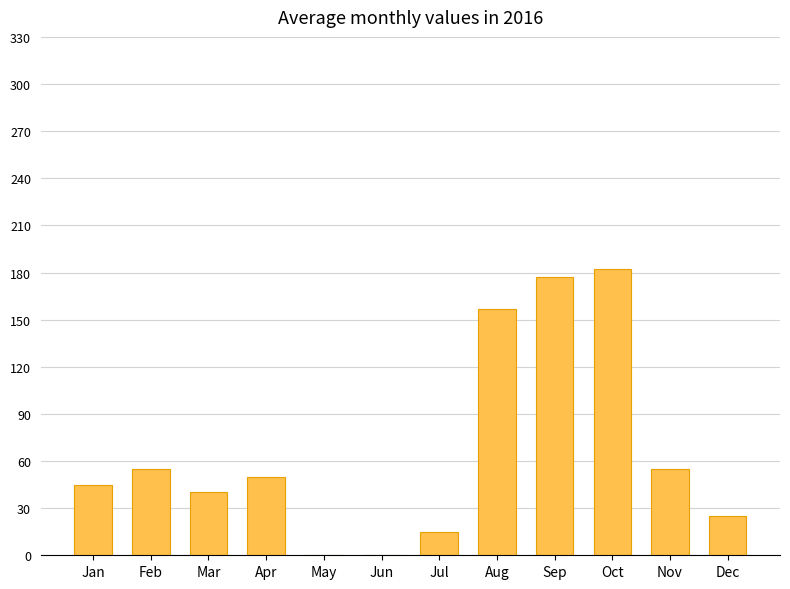

Are the bars grouped side by side (vs. stacked)?

No